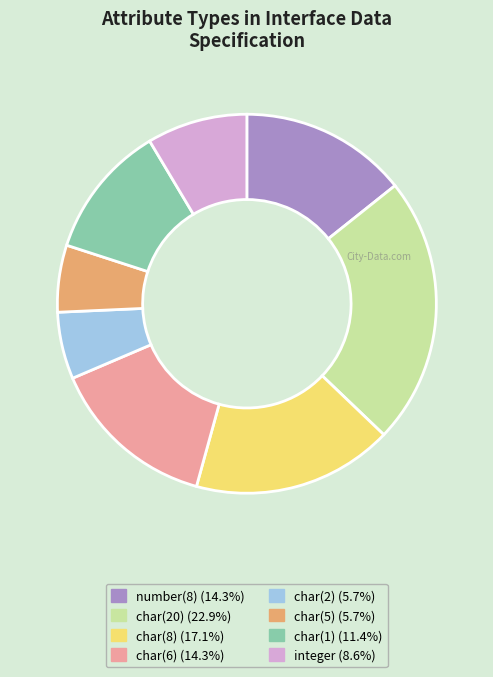

What is the ratio of the value at char(6) (14.3%) to the value at char(2) (5.7%)?

2.5